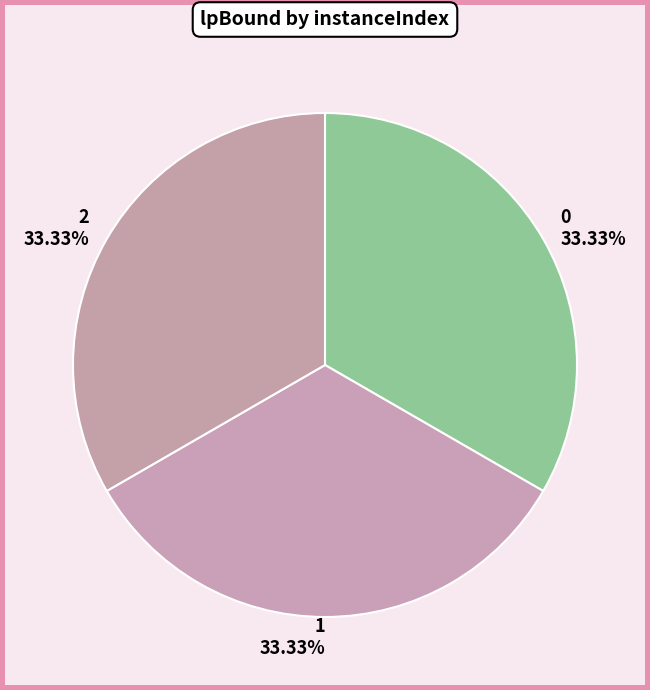

To the nearest percent, what is the combined percentage of 2 and 0?

67%